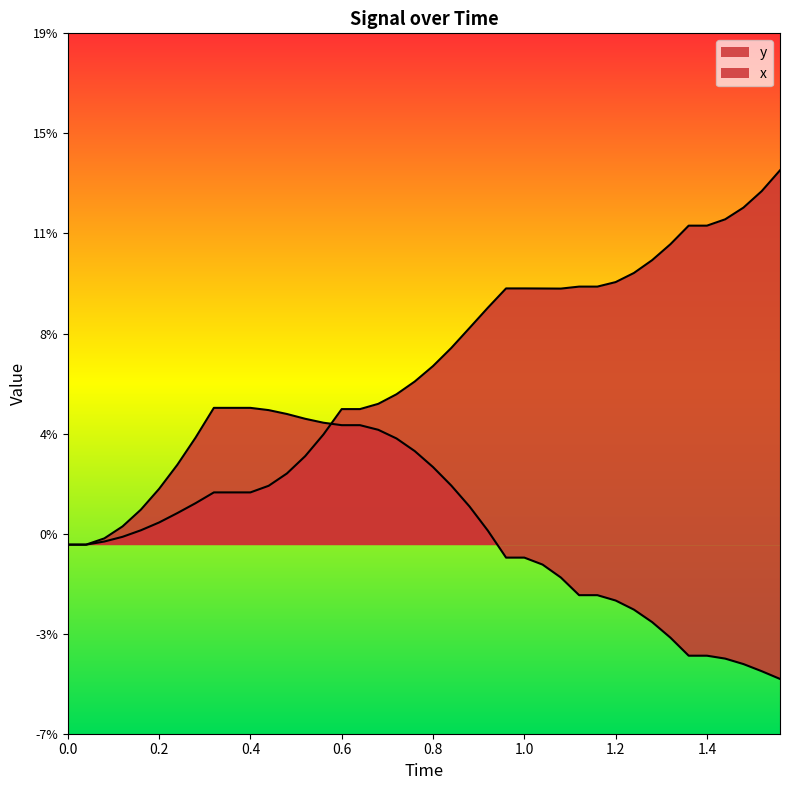

Rank the series by their average value, from highest to lowest.

y, x